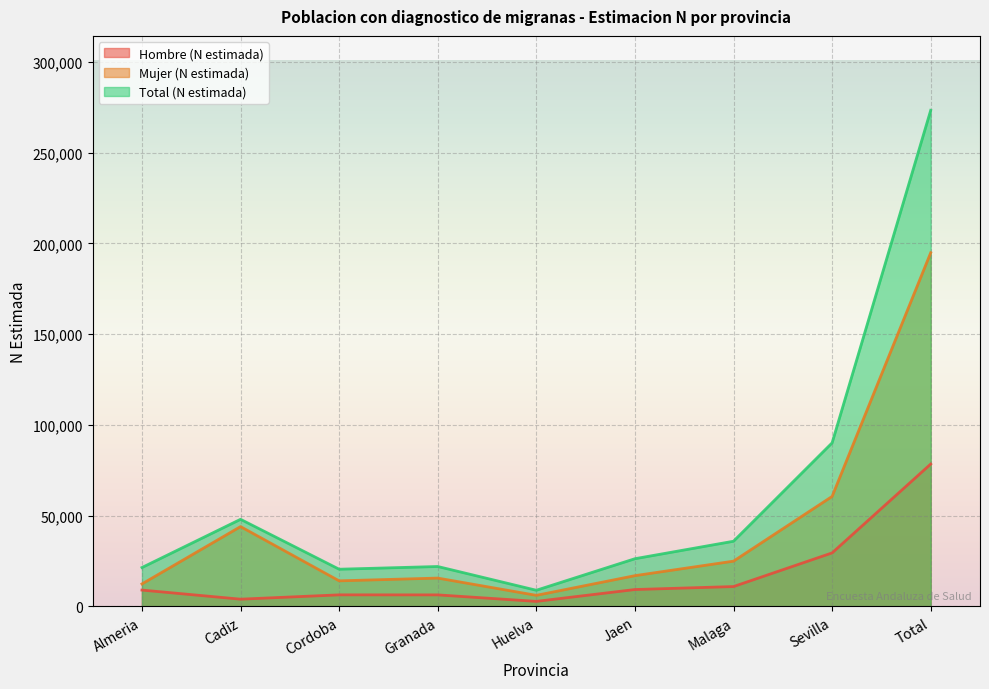

True or false: Hombre (N estimada) has more than 0 points higher than both neighbors.

True